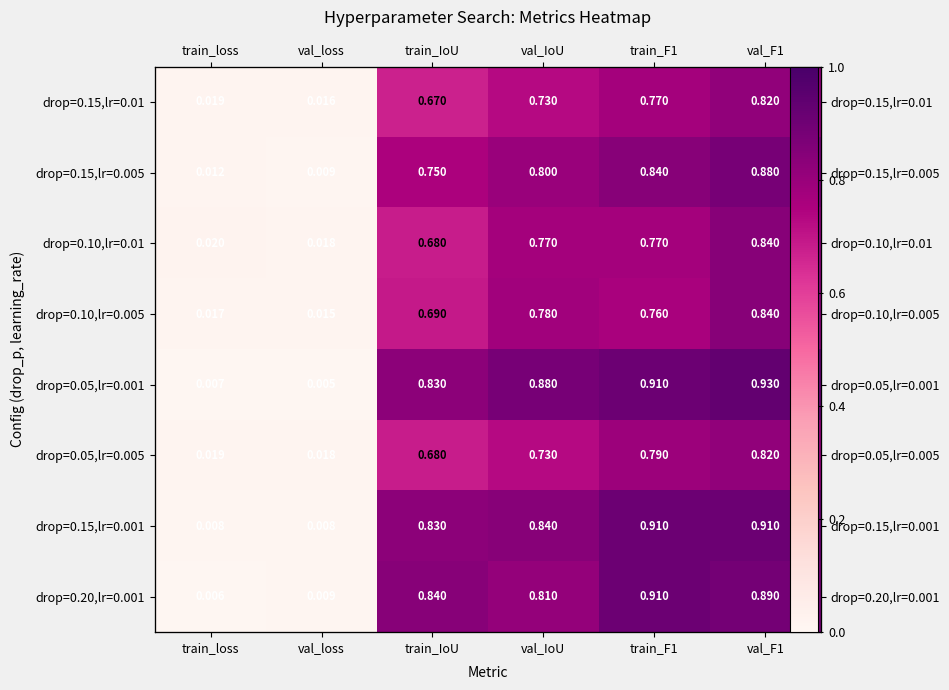

What is the greatest value displayed?

0.9